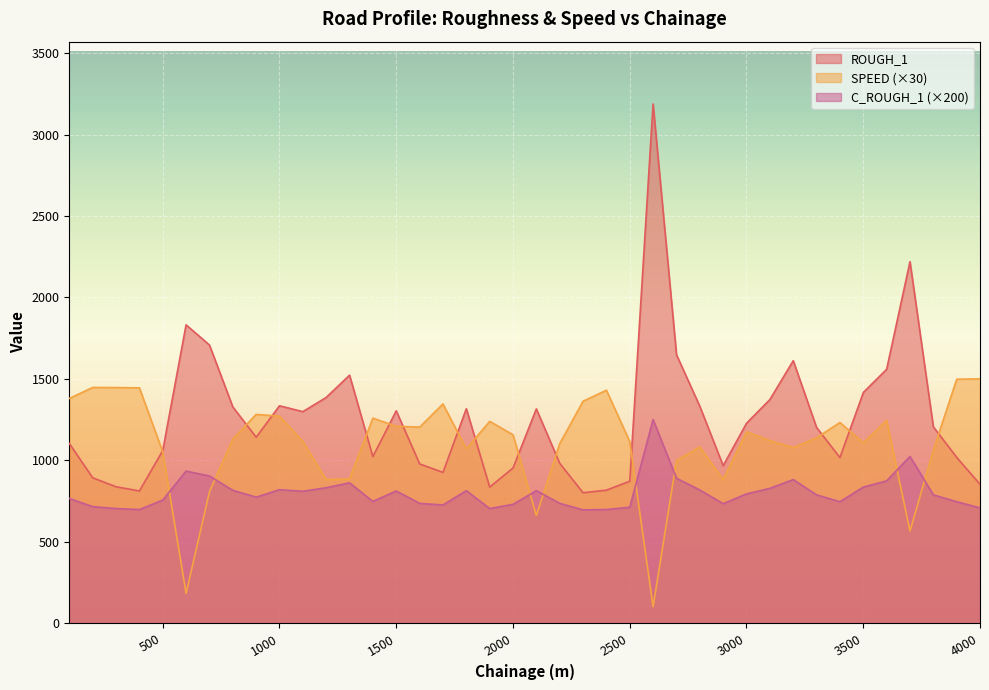

What is the difference between the maximum and minimum values in the SPEED series?

1398.6